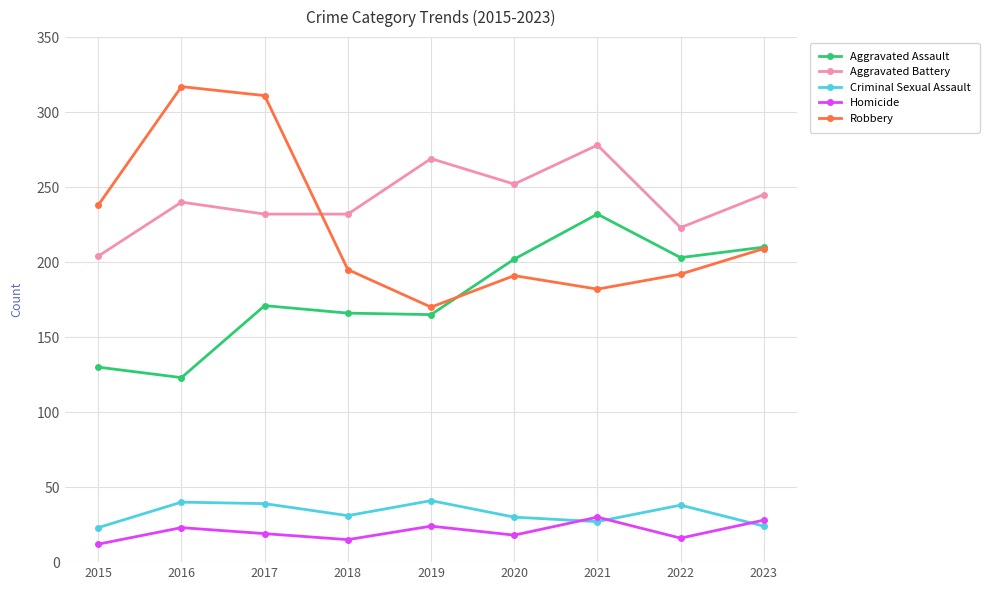

What is the lowest value of the Criminal Sexual Assault series?

23